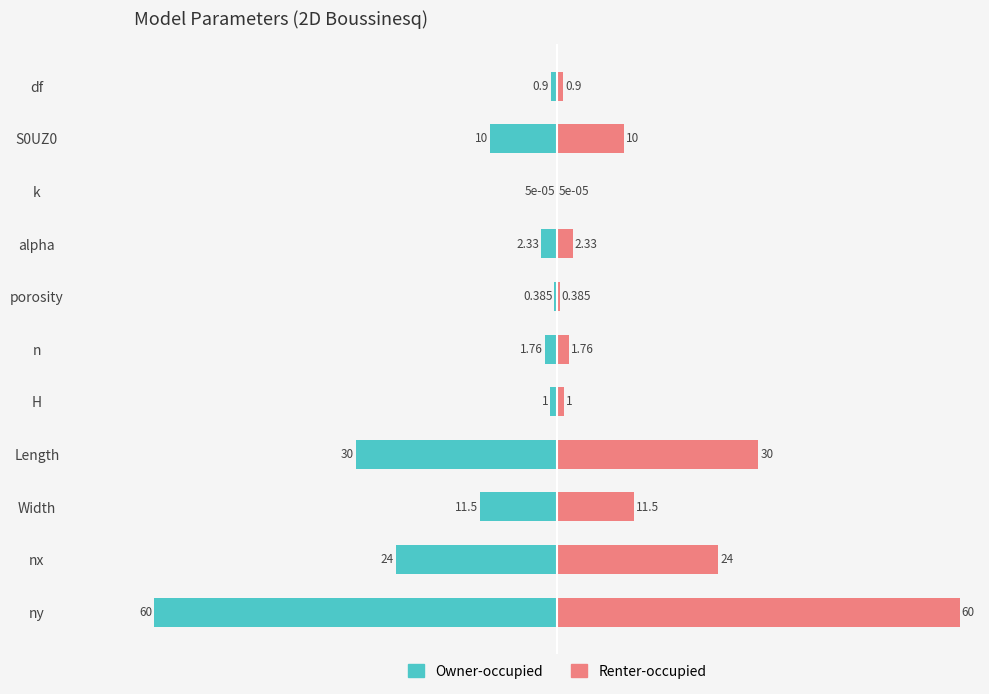

Count the number of categories in the chart.

11